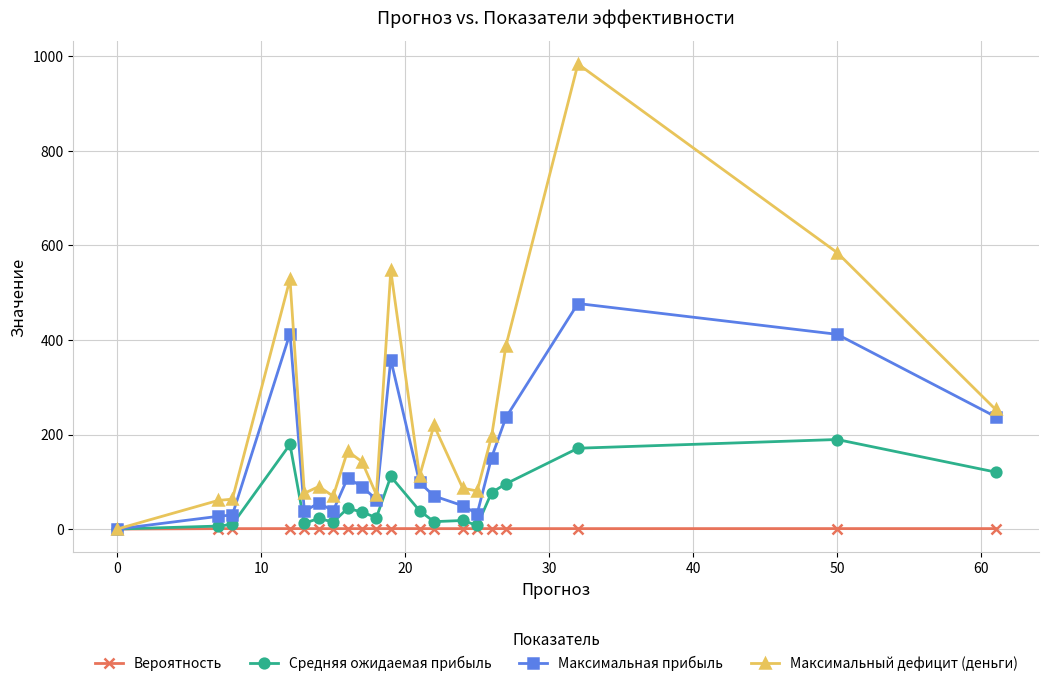

What is the difference between the second highest and second lowest values in the Максимальный дефицит (деньги) series?

524.5